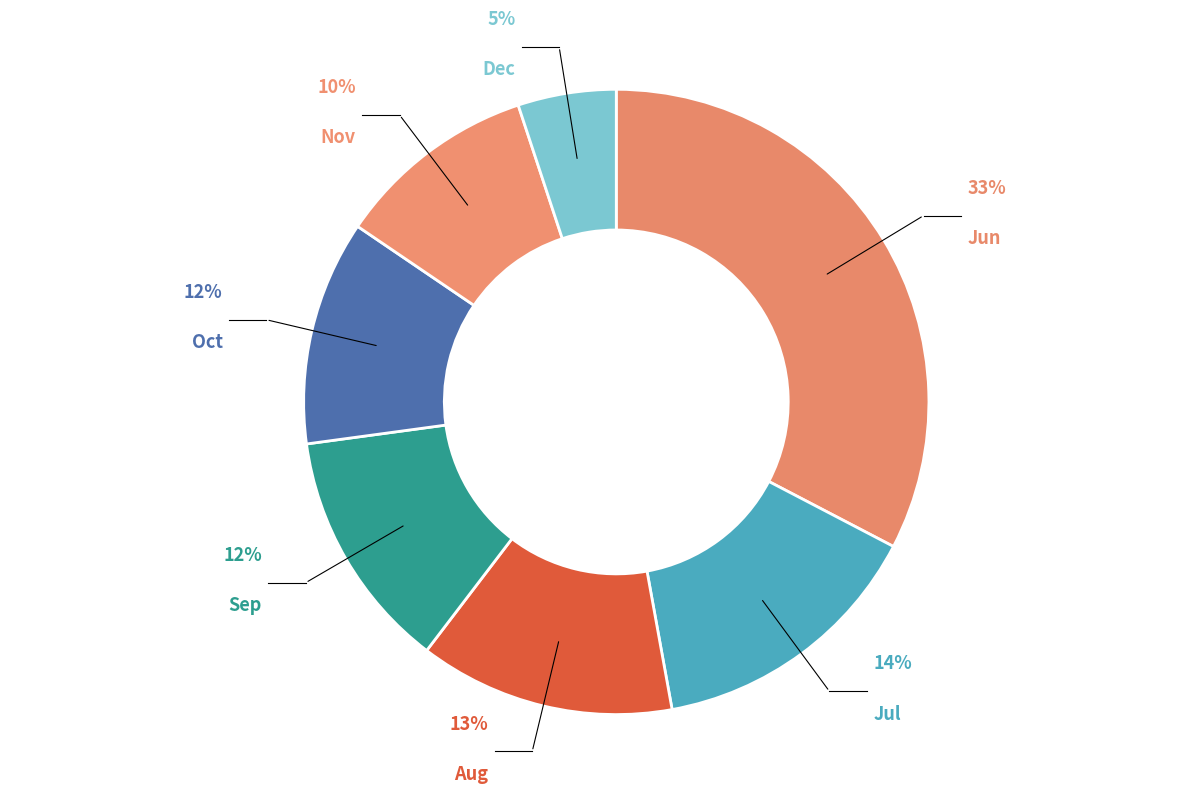

Which has a higher value, Aug or Dec?

Aug